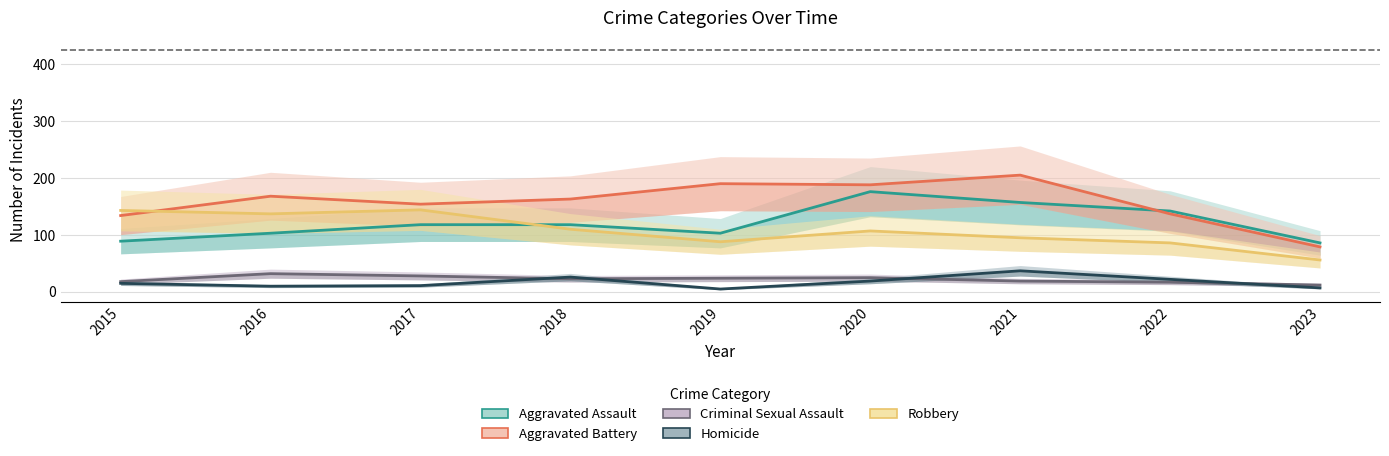

Which series changed the most between 2016 and 2020?

Aggravated Assault